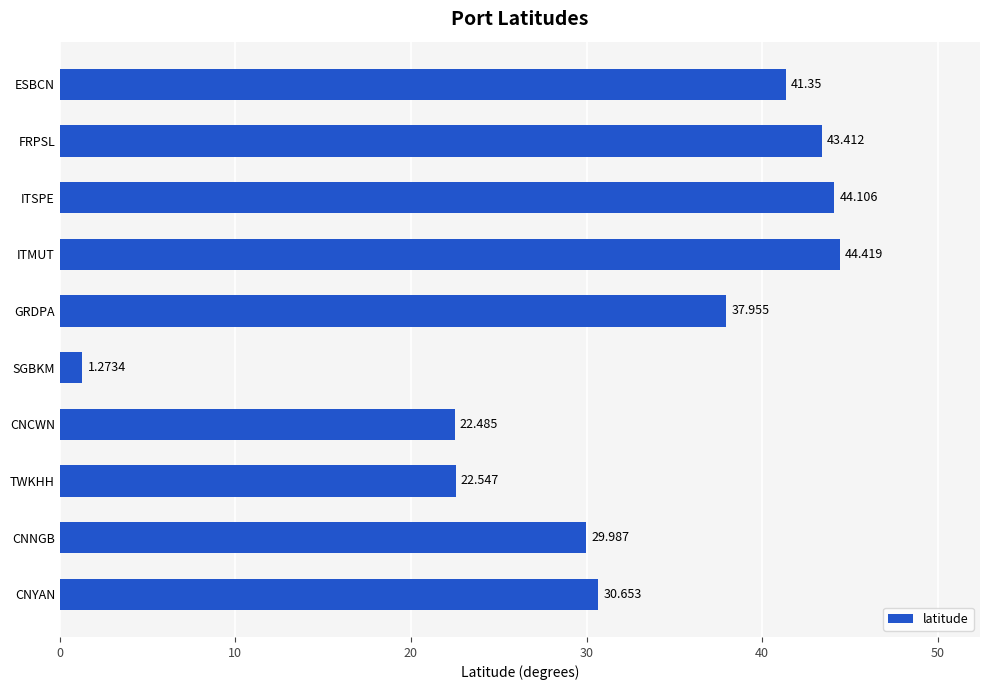

Which has a higher value, SGBKM or TWKHH?

TWKHH